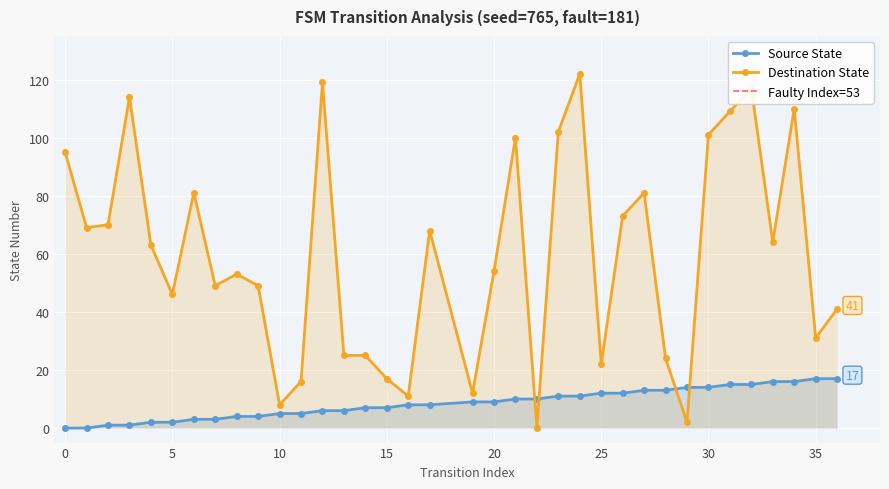

Which has a higher value, 24 or 5?

24